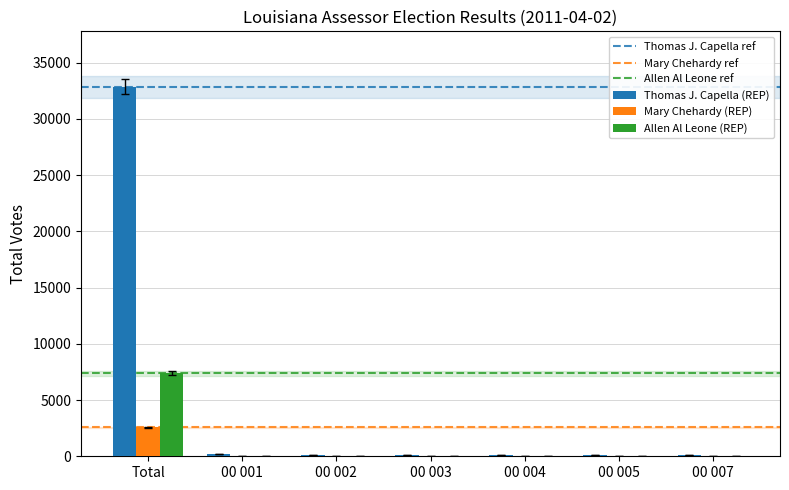

What is the sum of all Thomas J. Capella (REP) values?

33620